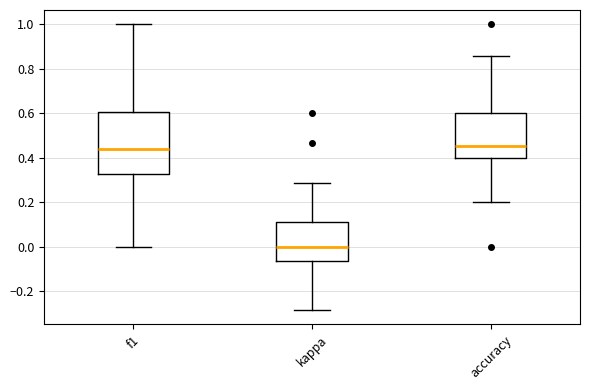

Reading left to right, read every box against the y-axis: the position of its median line, the range the box covers, and the ends of its whiskers. The values are not printed on the chart, so give them approximately, as read against the axis.

f1: median 0.44, box 0.32 to 0.60, whiskers 0.00 to 1.00
kappa: median 0.00, box -0.06 to 0.12, whiskers -0.28 to 0.28
accuracy: median 0.46, box 0.40 to 0.60, whiskers 0.20 to 0.86